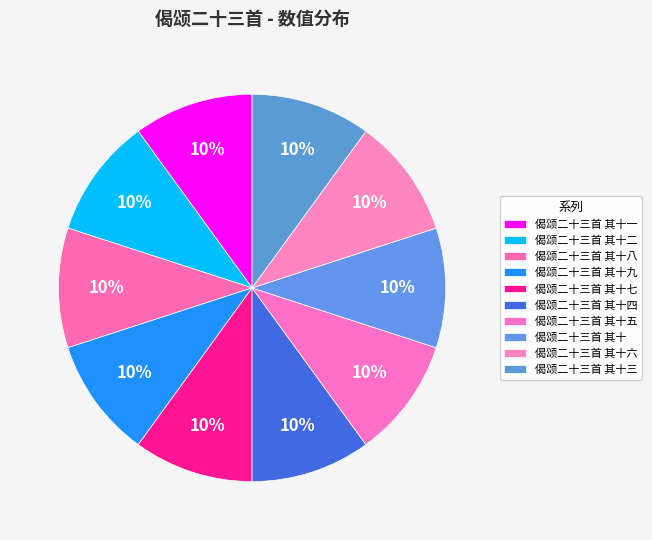

How many slices are in this pie chart?

10